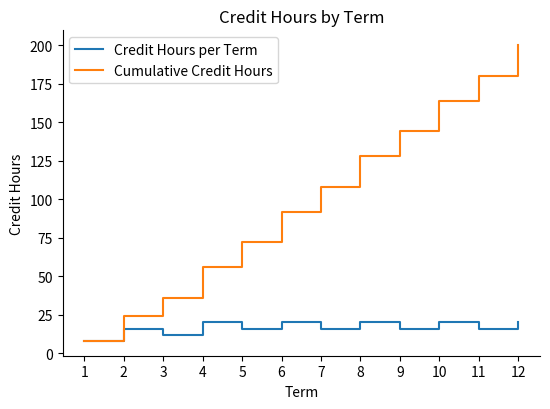

Is this an area chart (filled region under the line)?

No